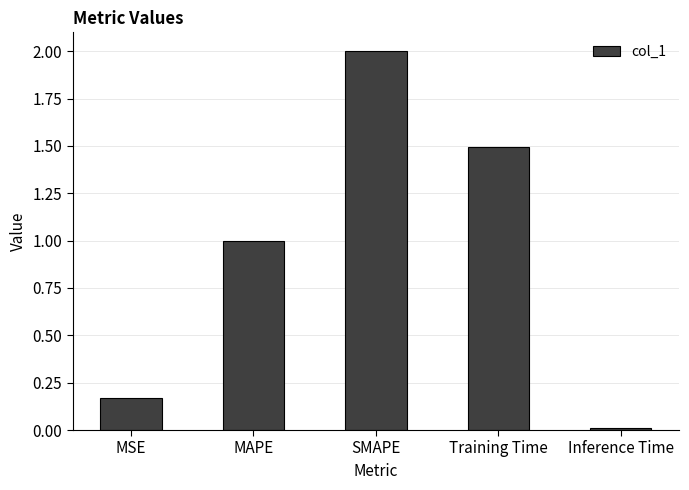

The chart shows a value of 1.5 at Training Time. True or false?

True